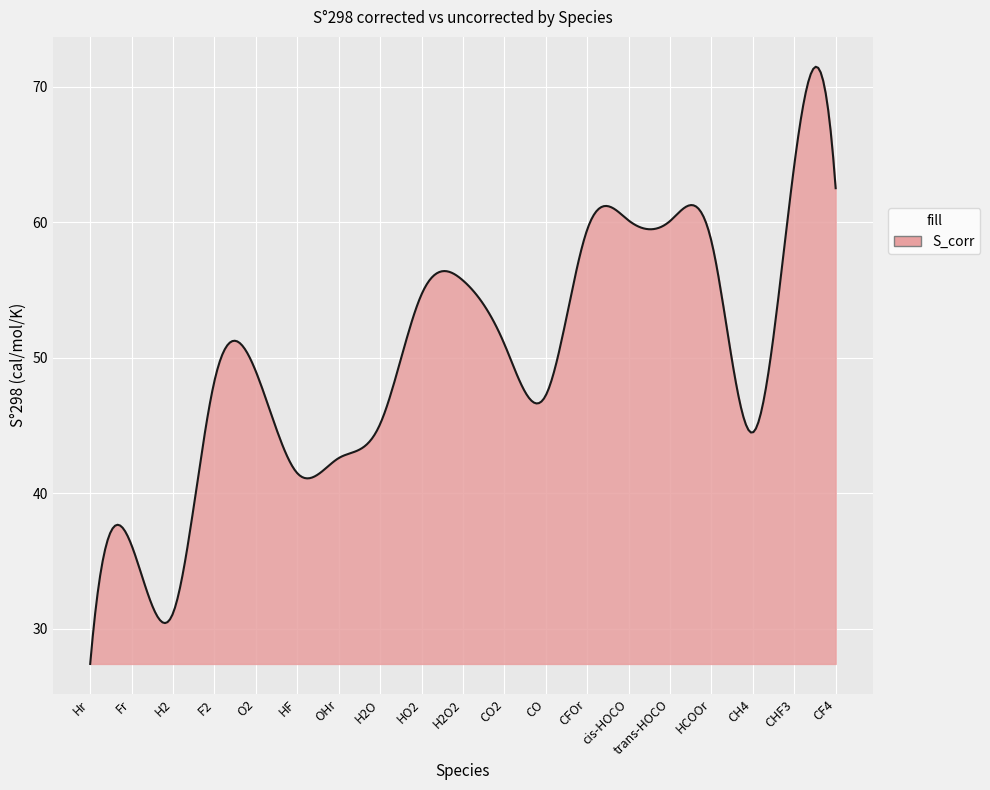

What is the minimum value shown in the chart?

27.4